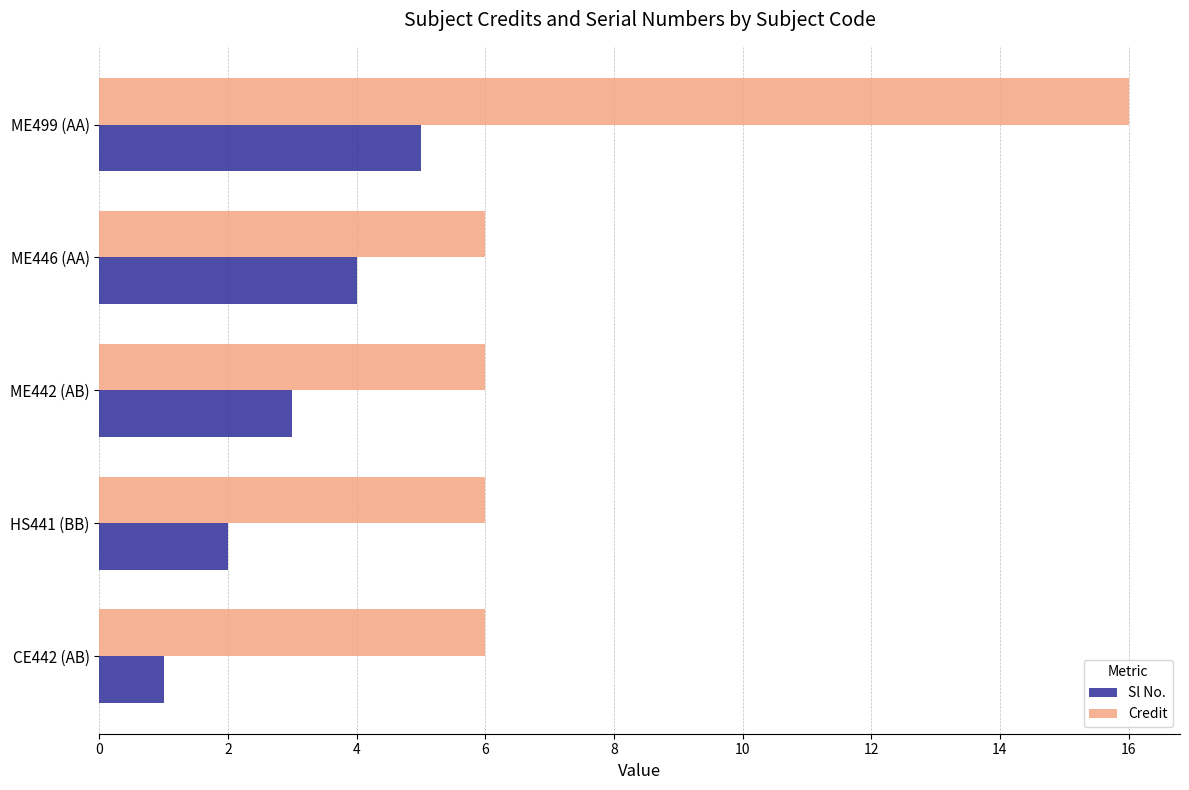

At which category is the sum across all series the highest?

ME499 (AA)